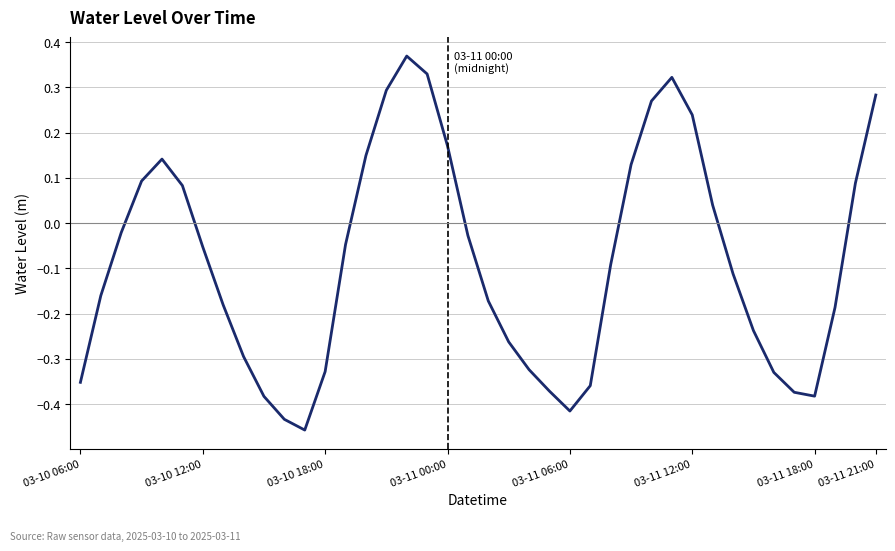

Is this an area chart (filled region under the line)?

No